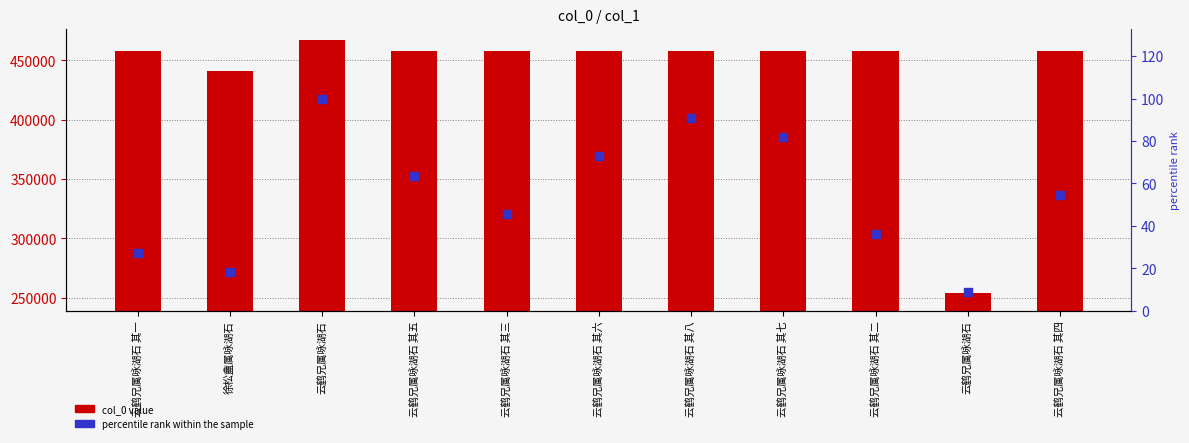

At how many categories does at least one series exceed 38558?

11